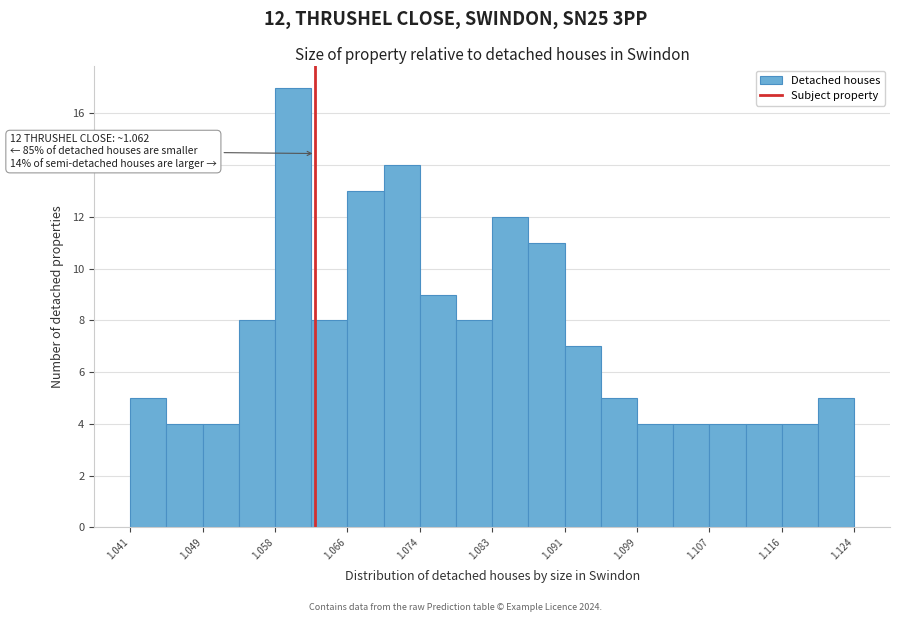

Over which range of the x-axis is the bar tallest?

1.058 to 1.062